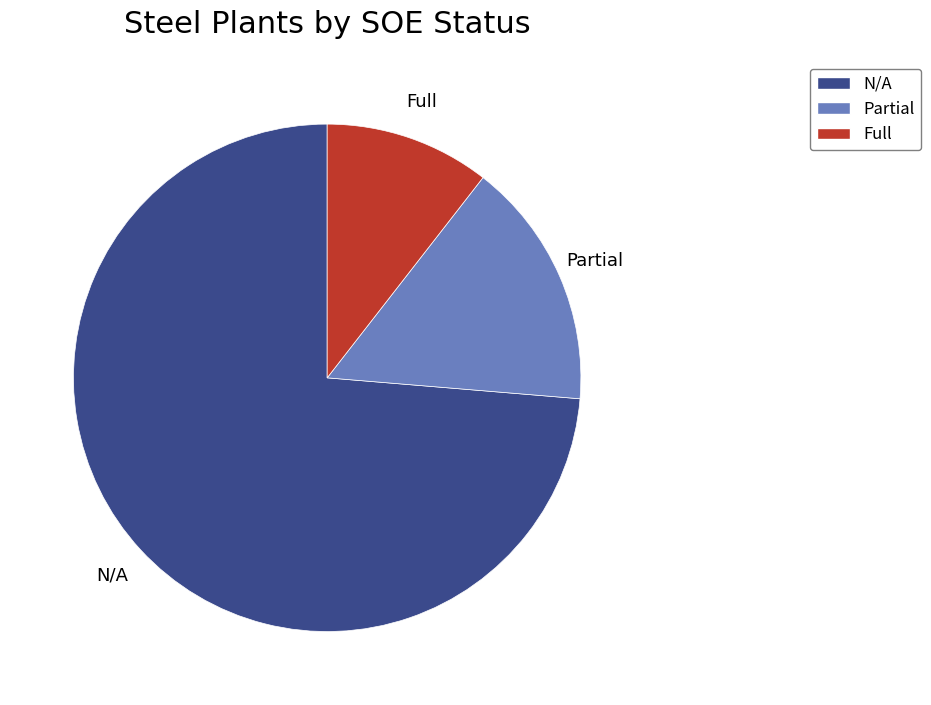

Do Partial and Full together represent more than half of the pie?

No